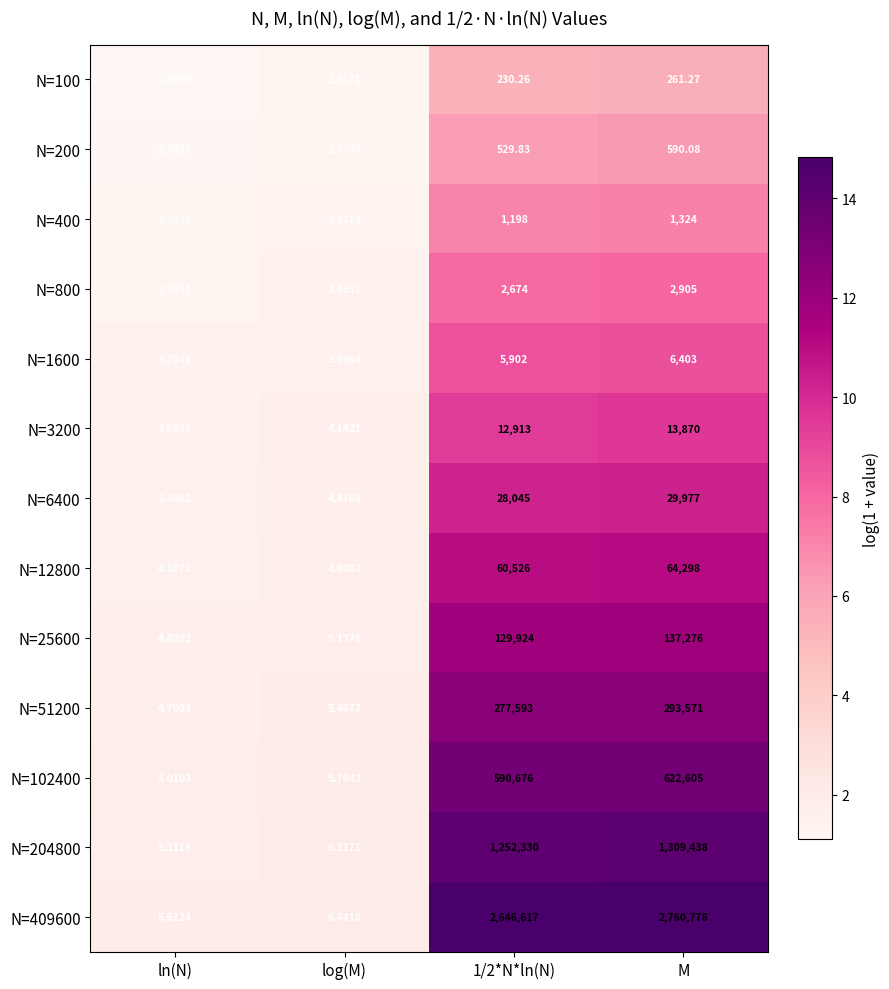

Count the number of data series in this chart.

13